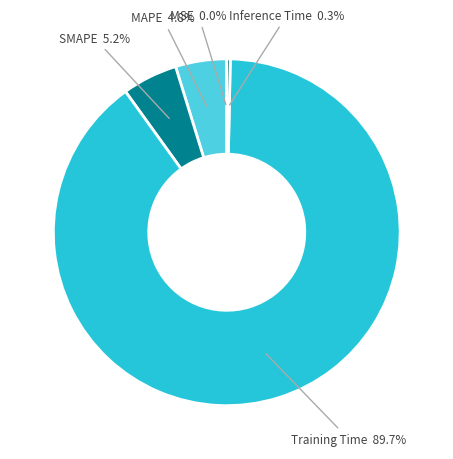

What is the largest slice in the pie chart?

Training Time